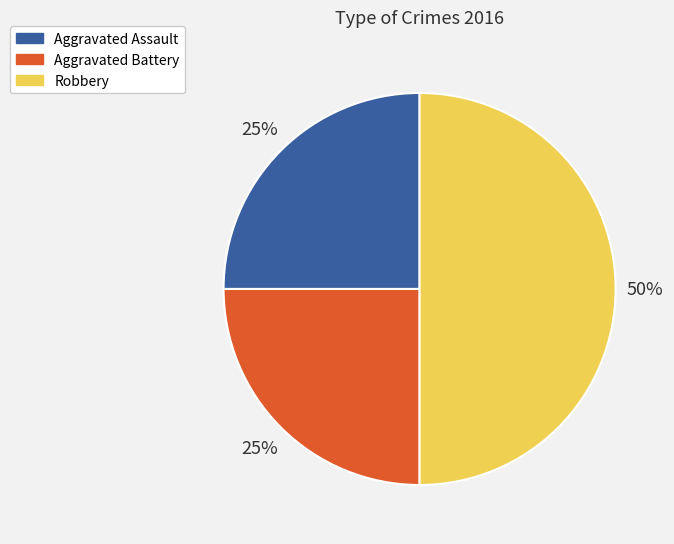

Count the number of slices in the pie.

3